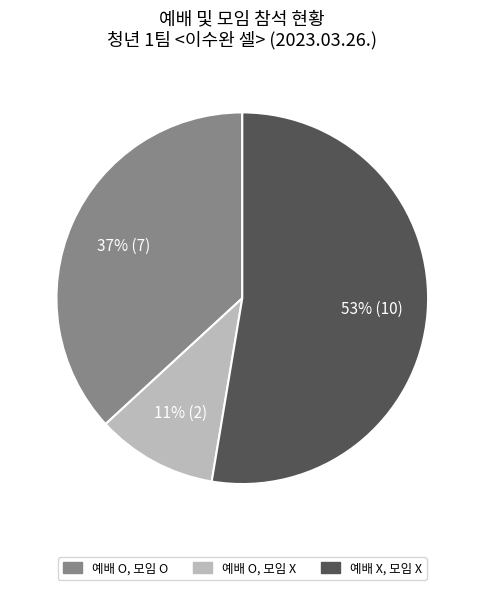

To the nearest percent, what is the combined percentage of 예배 O, 모임 O and 예배 X, 모임 X?

89%